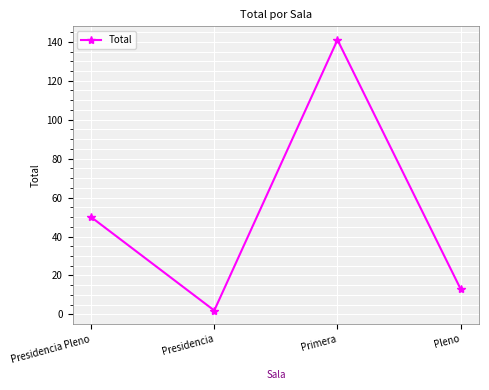

Reading right to left, what are all the values shown in this chart?

Pleno=13	Primera=141	Presidencia=2	Presidencia Pleno=50